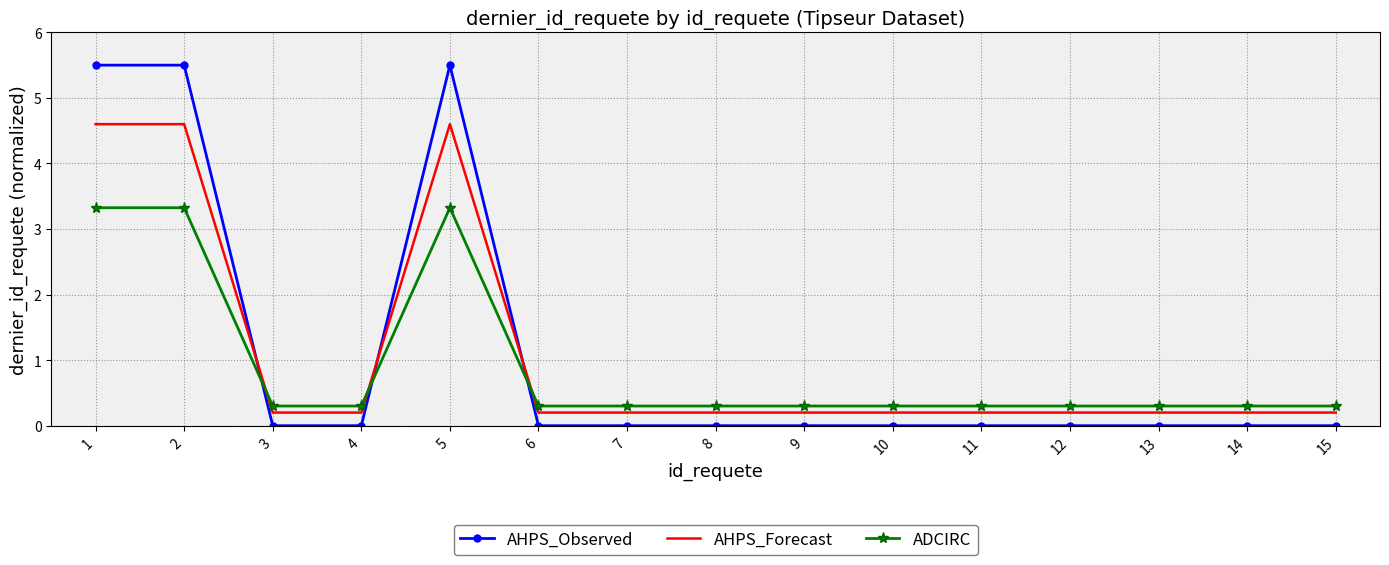

Between 1 and 10, which series saw the biggest shift?

AHPS_Observed